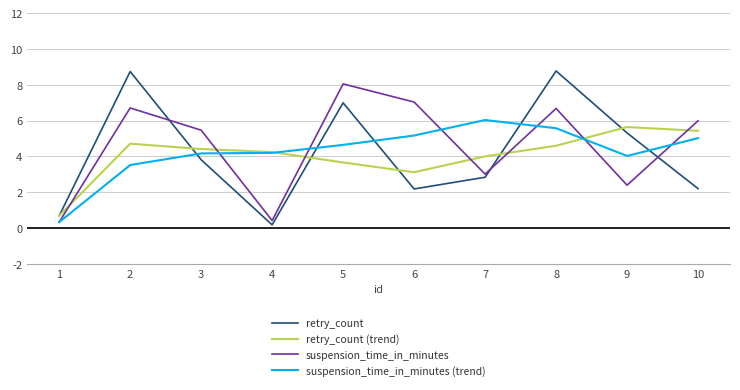

What is the spread (max minus min) of values at 3?

1.7